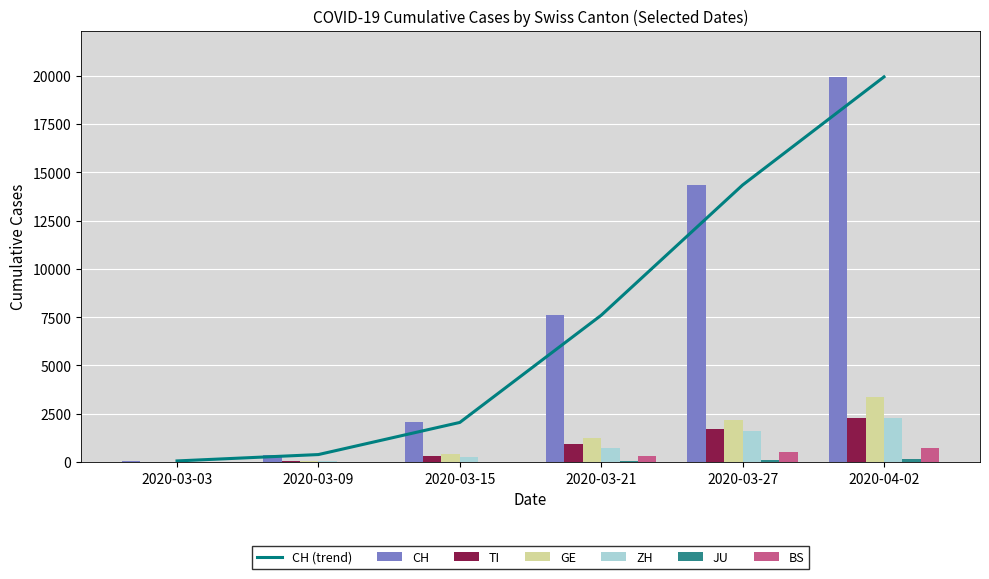

How many bars are there in each group?

6